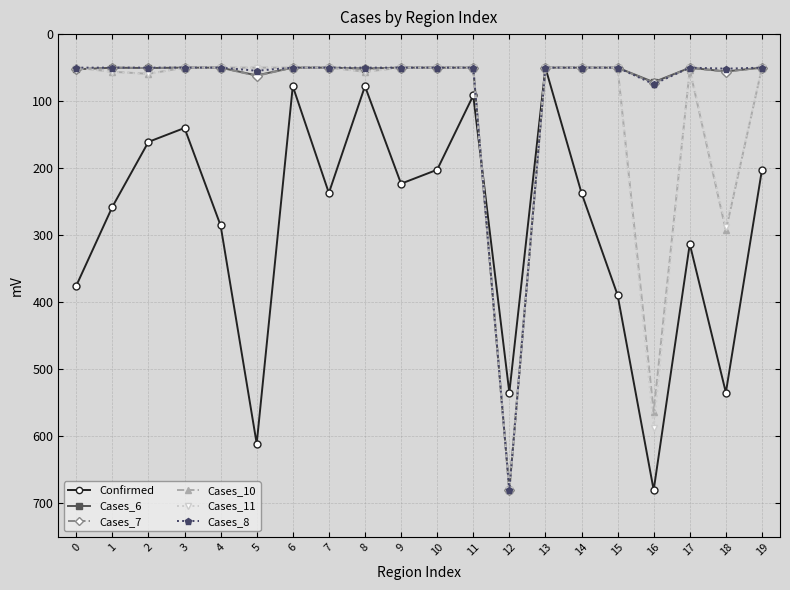

What is the spread (max minus min) of values at 1?

207.7